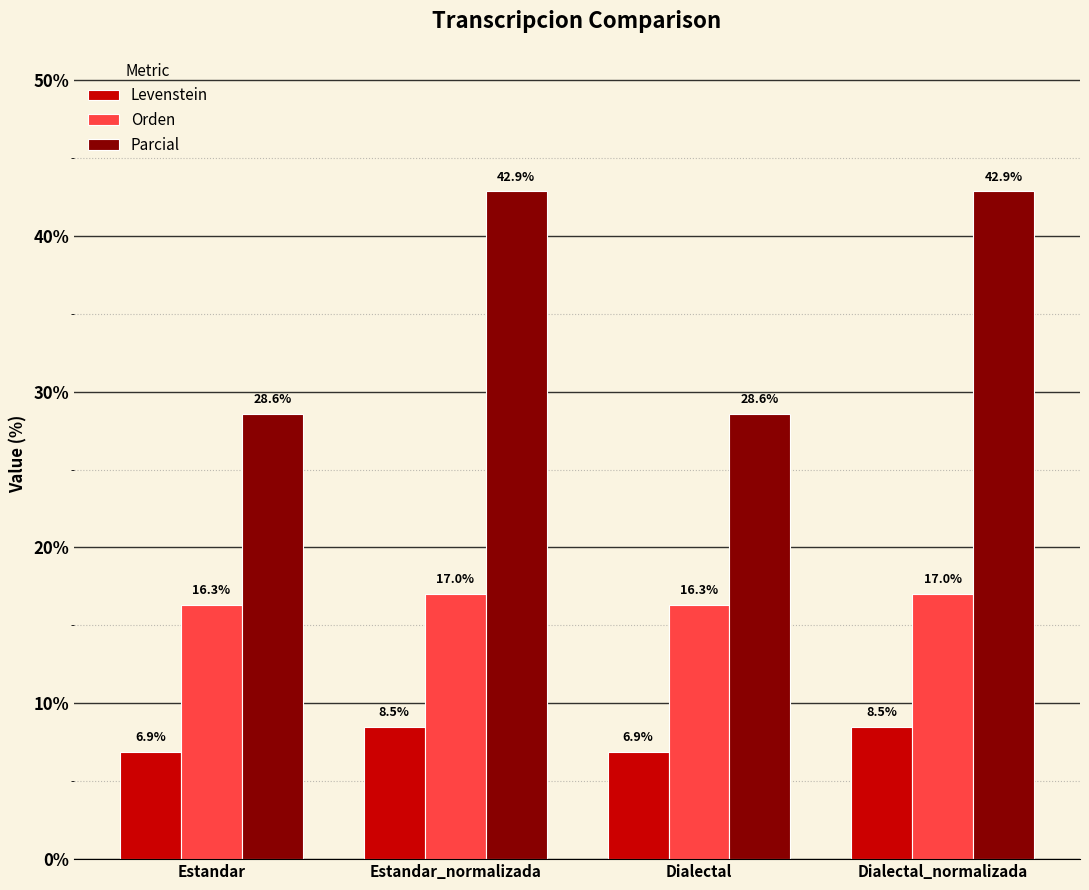

Where does the Orden series first go above 17?

Estandar_normalizada